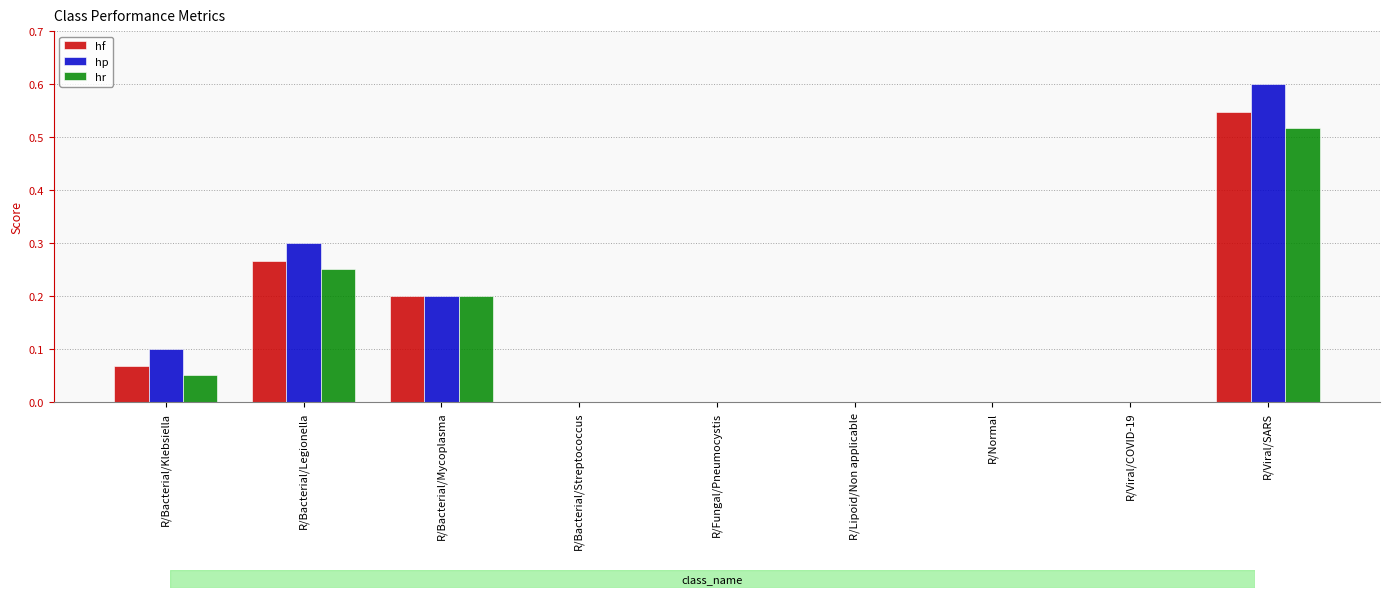

True or false: hr has a value of 0.0 at R/Lipoid/Non applicable.

True